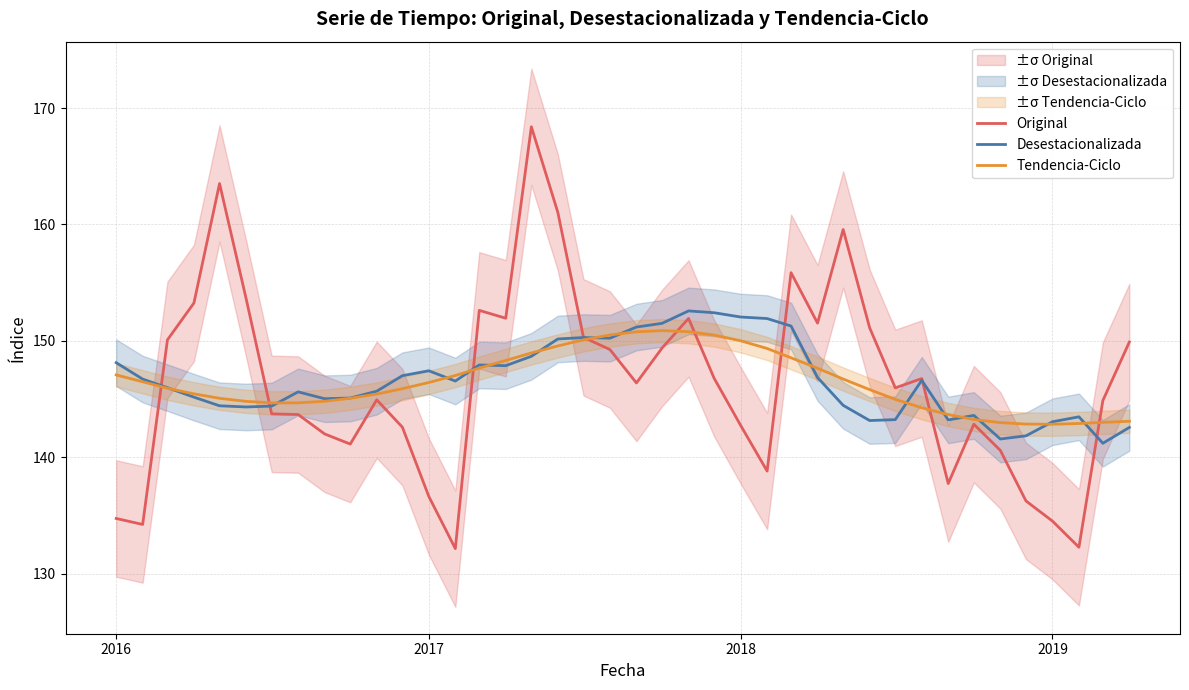

What is the minimum value for Tendencia-Ciclo?

142.8